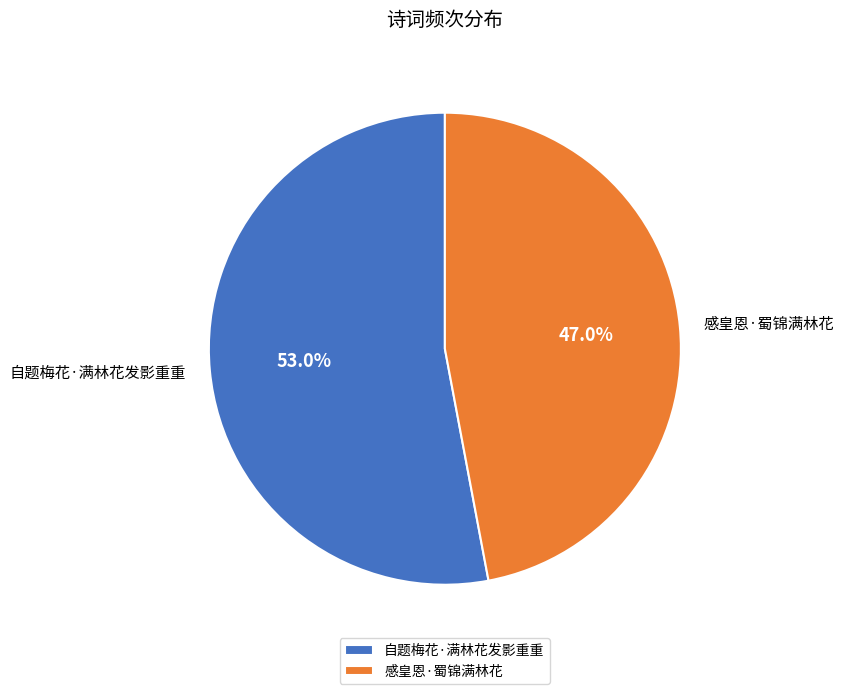

What is the largest slice in the pie chart?

自题梅花·满林花发影重重